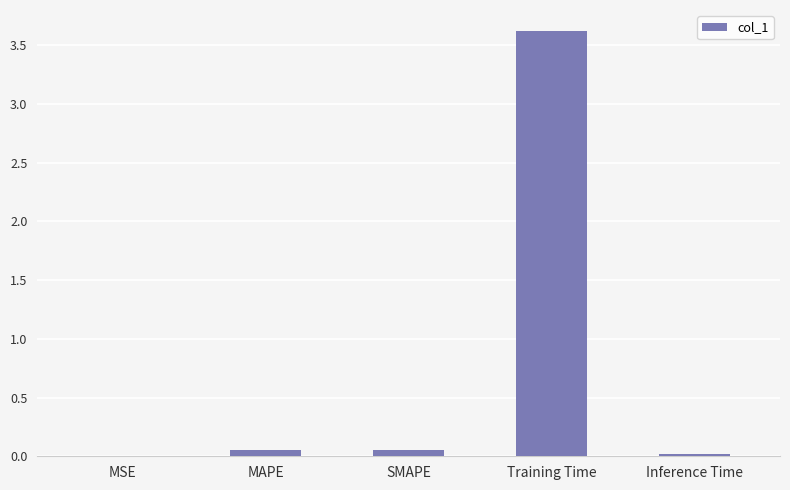

What is the greatest value displayed?

3.6